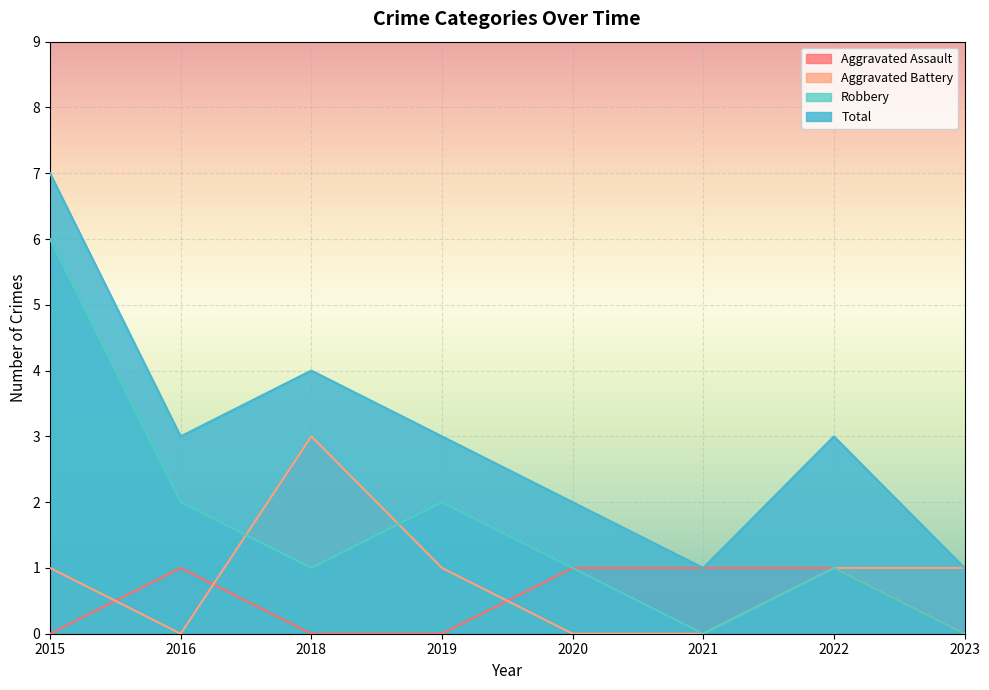

True or false: Aggravated Assault and Robbery intersect in this chart.

False